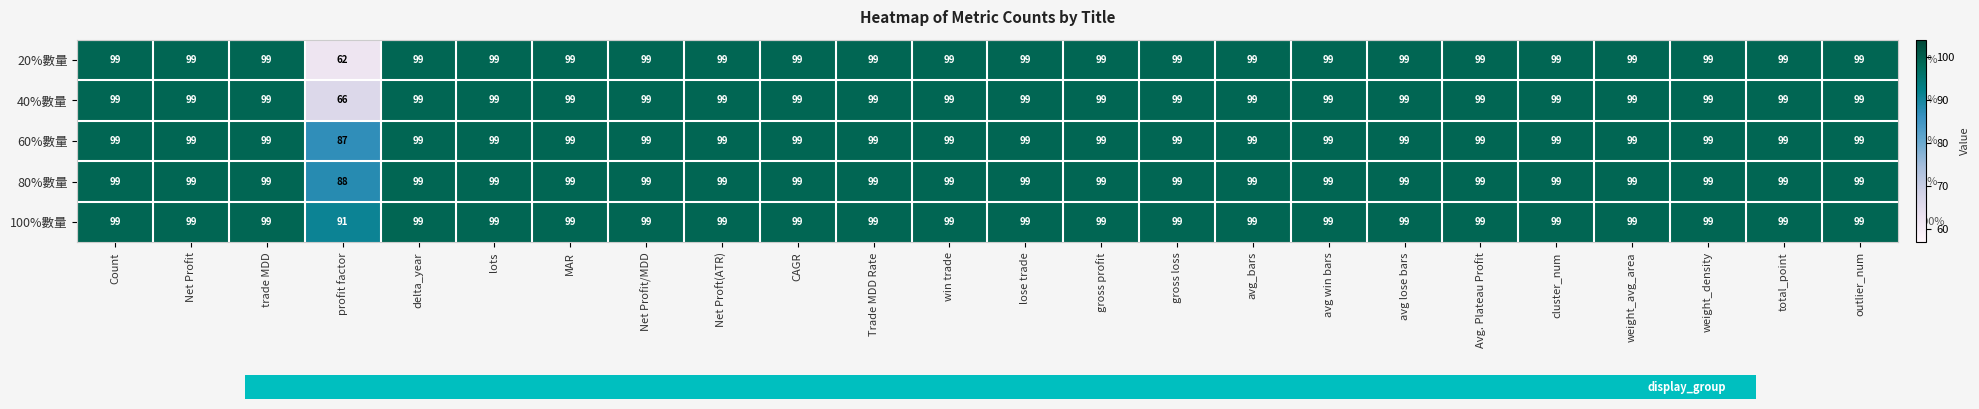

True or false: 100%數量 has a value of 99 at Net Profit/MDD.

True